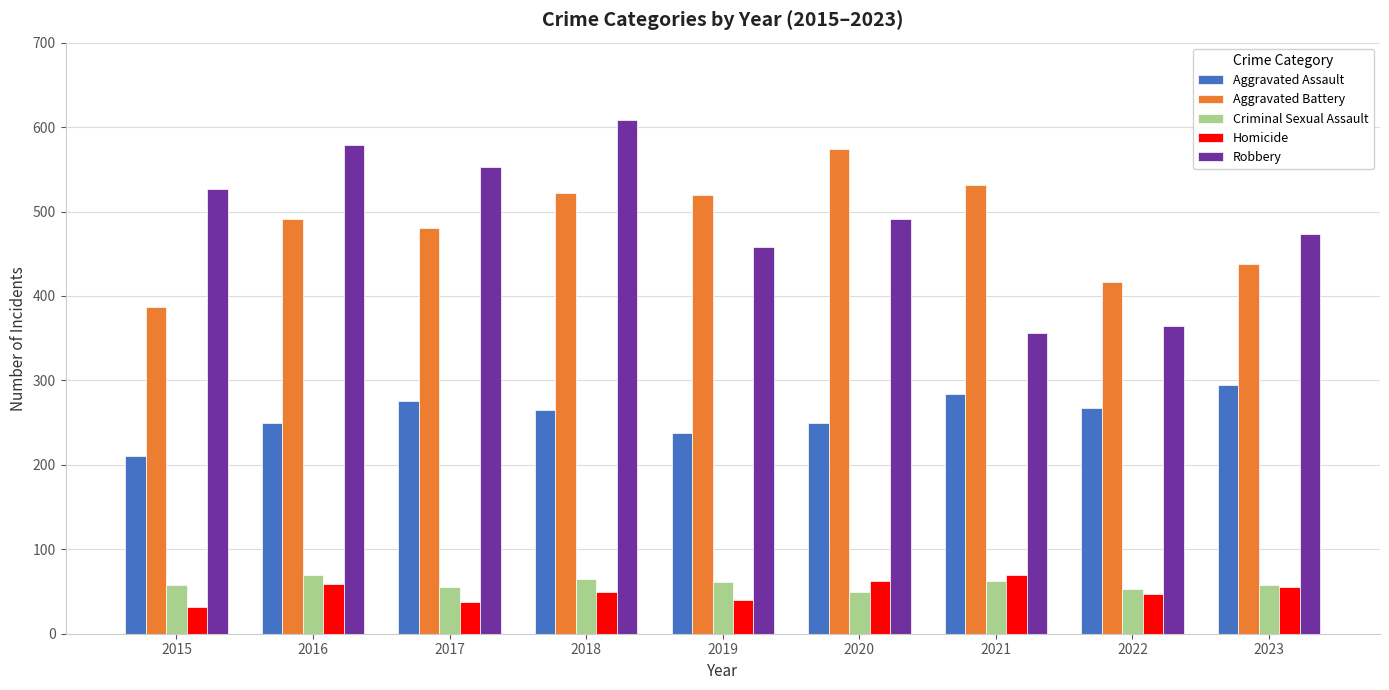

Which series has the largest range (max minus min)?

Robbery